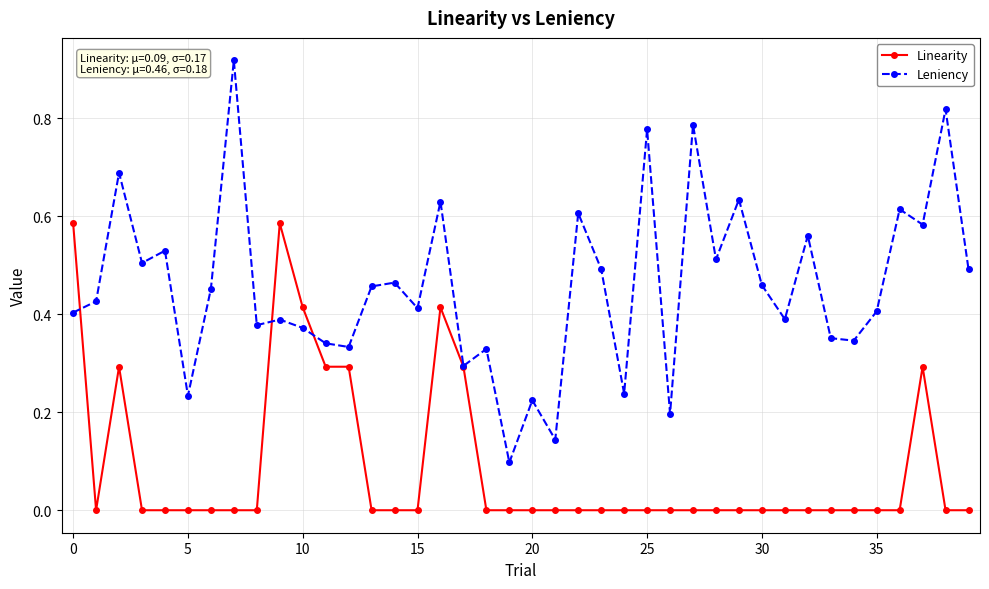

List the series in order of their overall mean, lowest first.

Linearity, Leniency